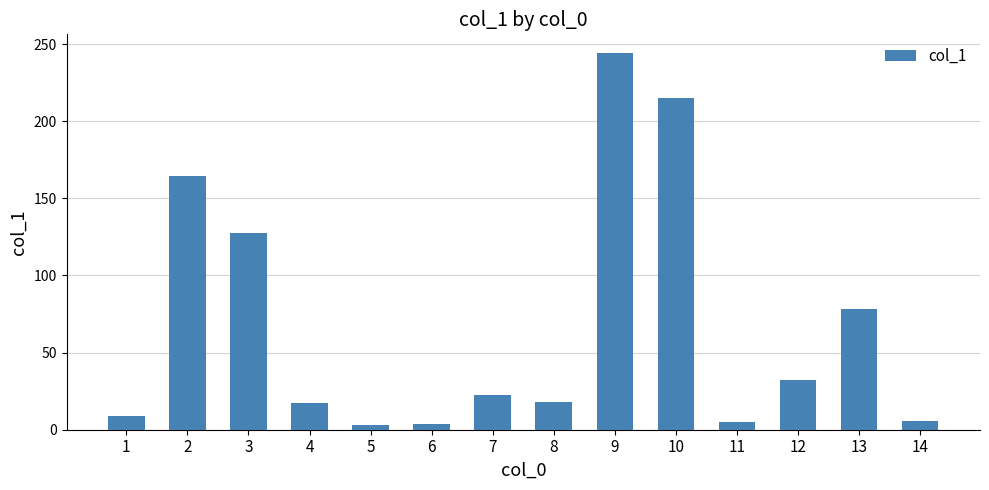

True or false: the data shows 119.6 at 13.

False